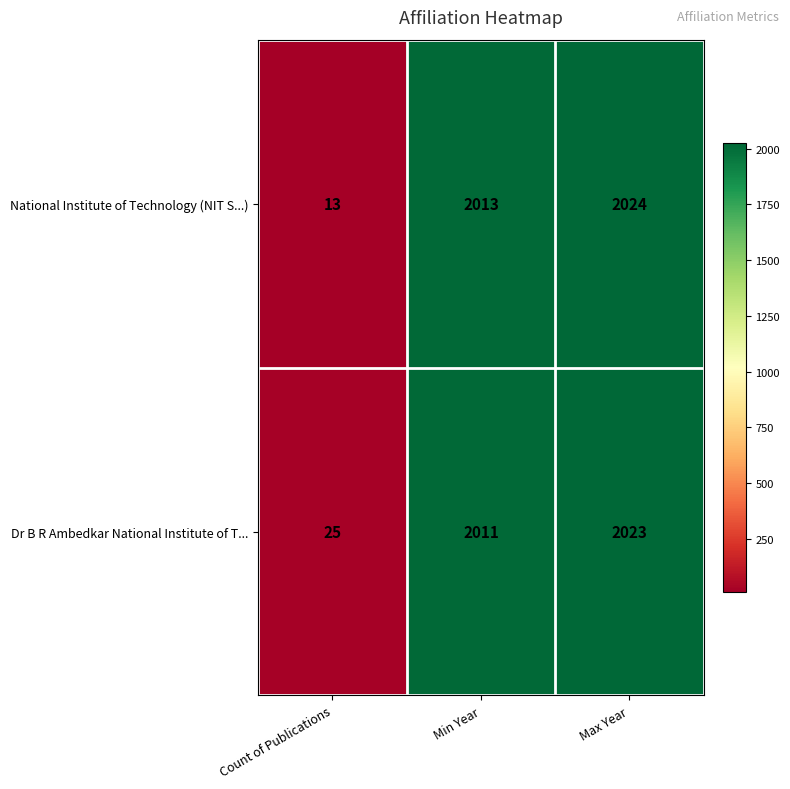

The value of National Institute of Technology (NIT S...) at Count of Publications is 7. True or false?

False